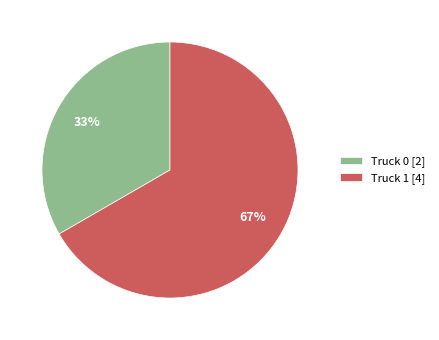

Does Truck 1 represent more than half of the total?

Yes